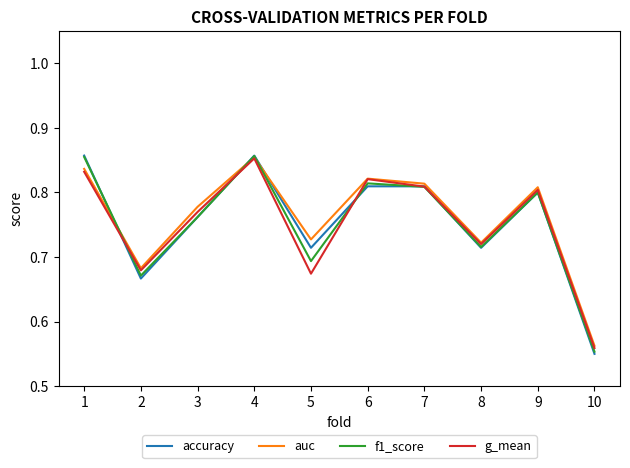

True or false: g_mean has a value of 1.2 at 8.

False